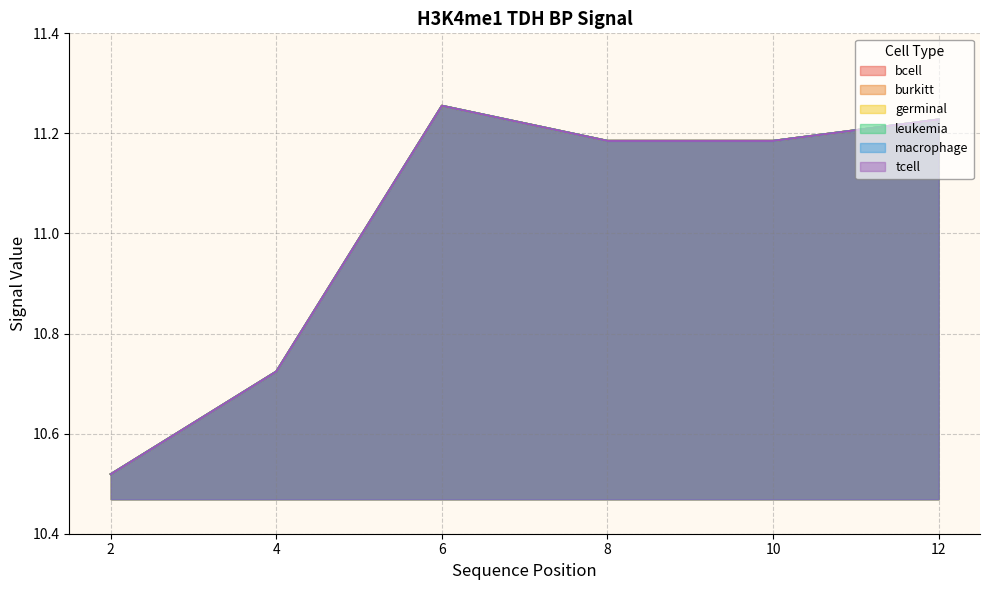

True or false: bcell has more than 2 points higher than both neighbors.

False